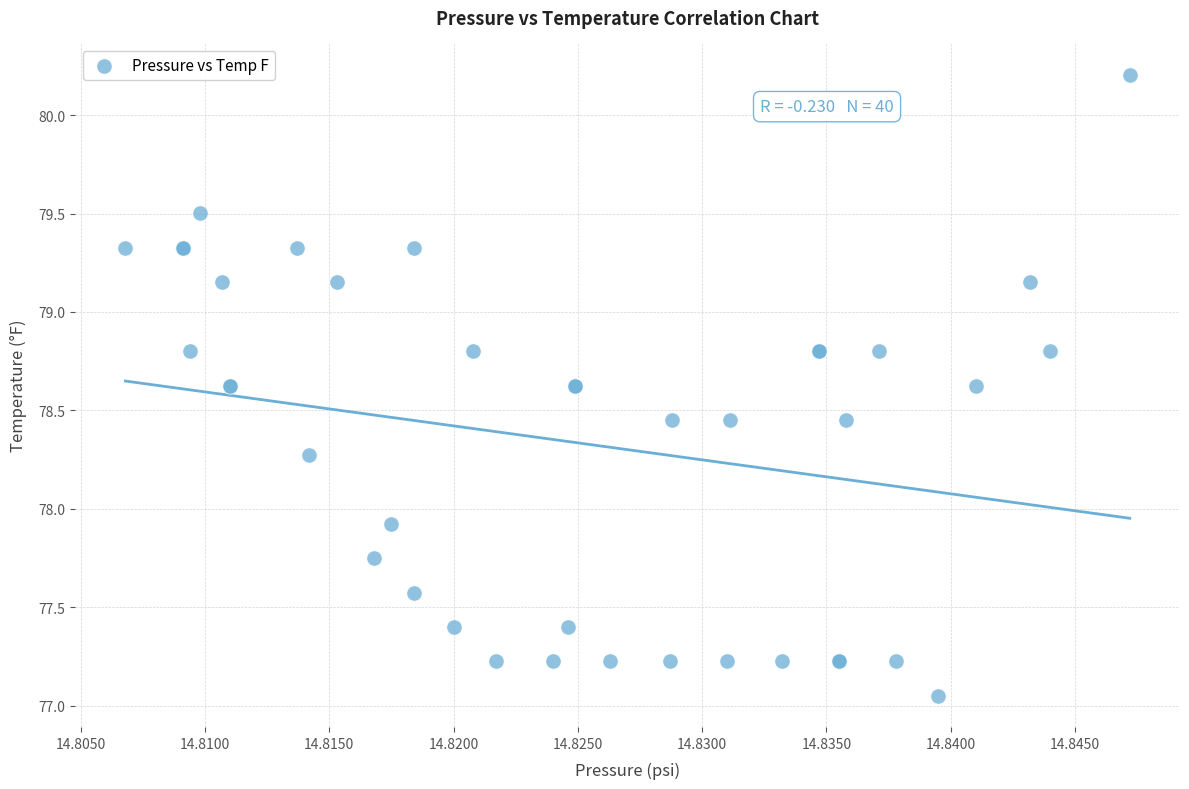

What Y value in the scatter plot is closest to 78?

77.9